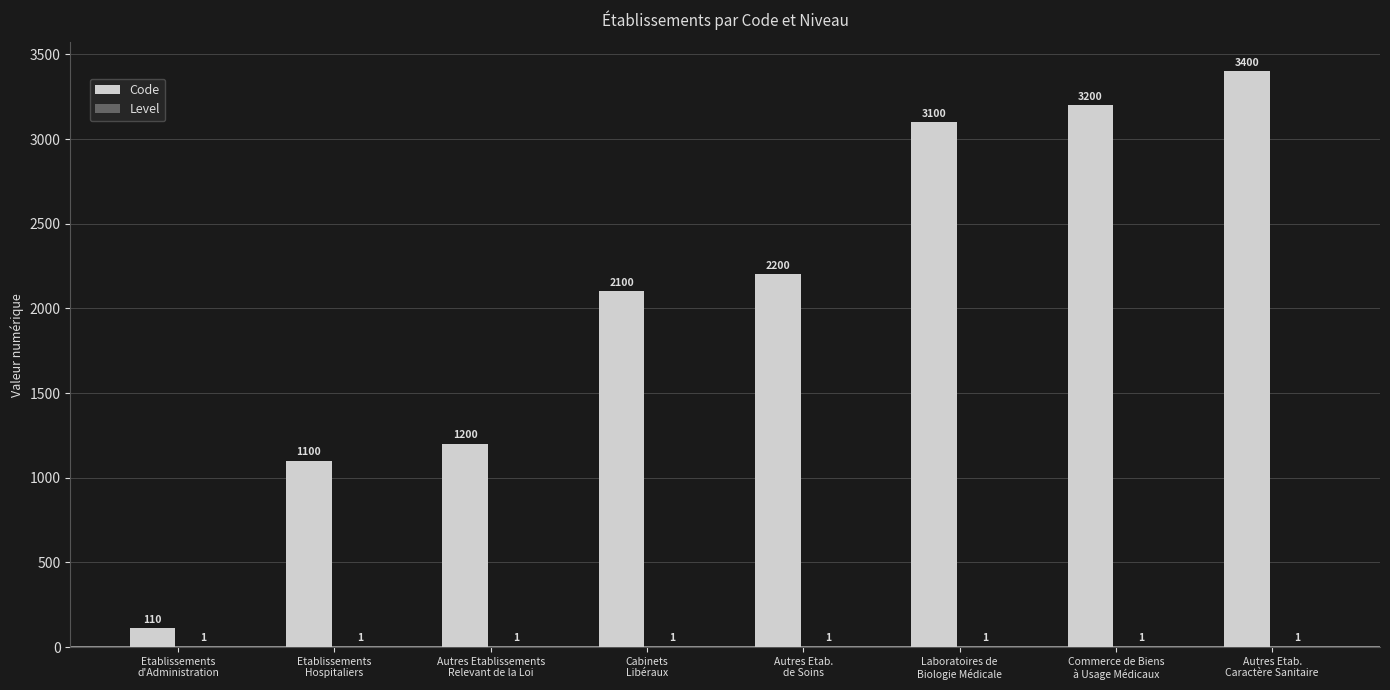

Which series has the largest total across all categories?

Code